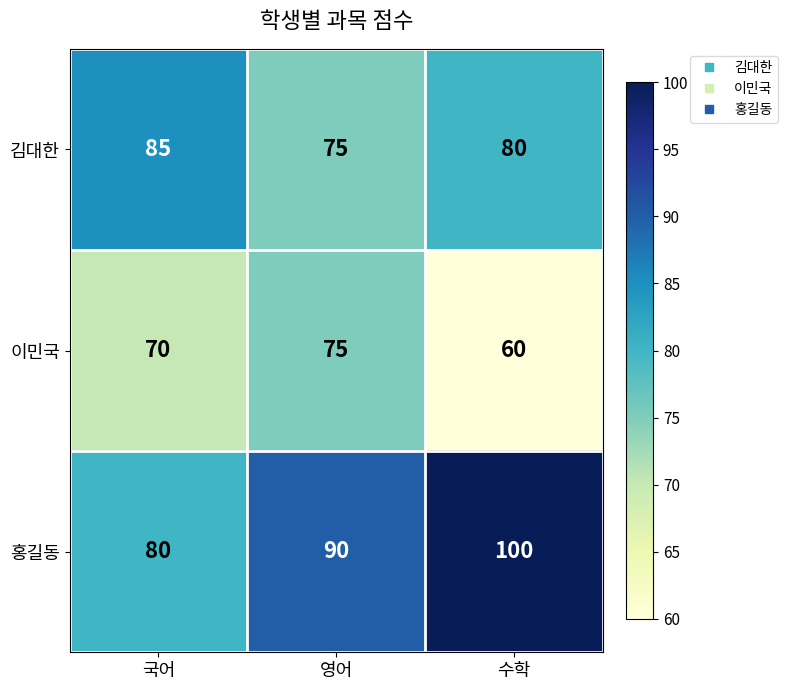

Which series has the largest total across all categories?

홍길동